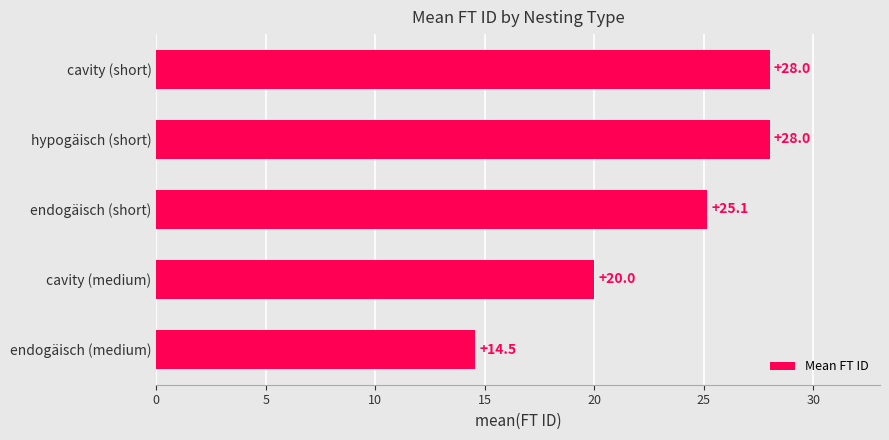

What is the average value?

23.1